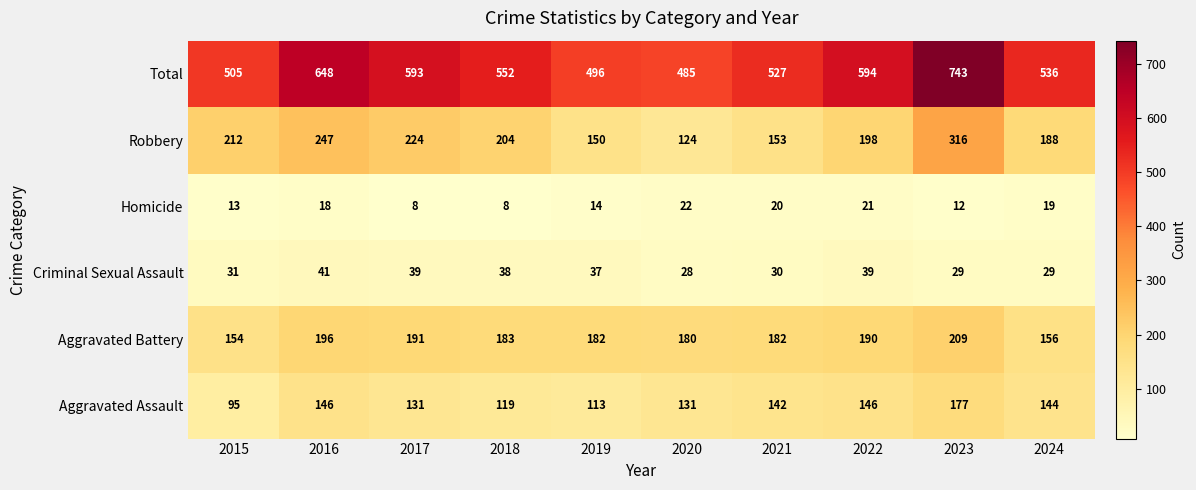

What is the highest value of the Homicide series?

22